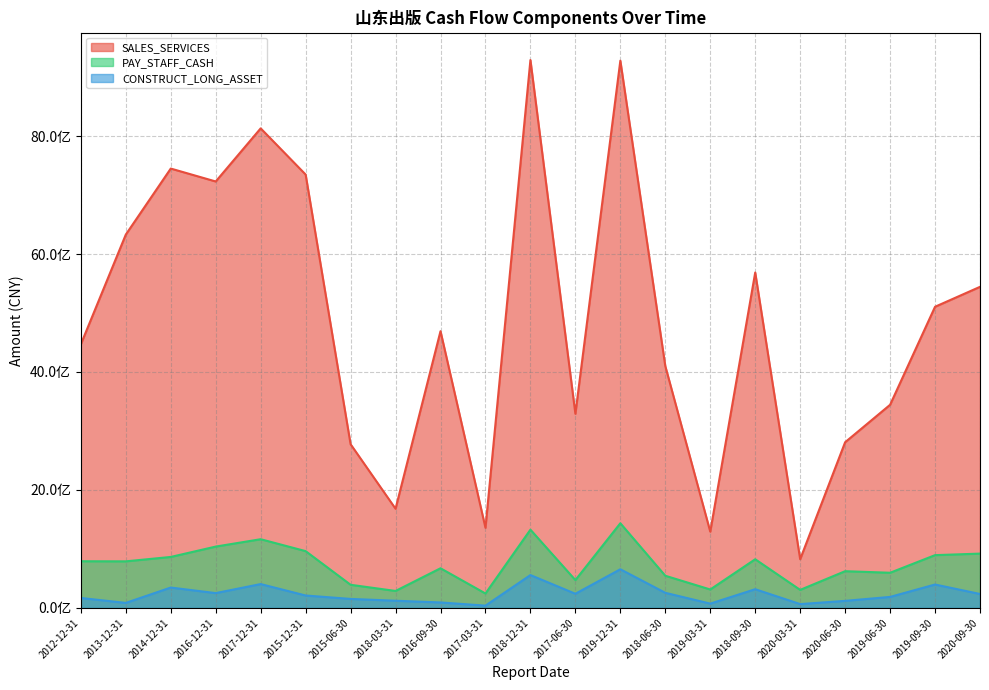

The value of SALES_SERVICES at 2018-06-30 is 5465927990.2. True or false?

False